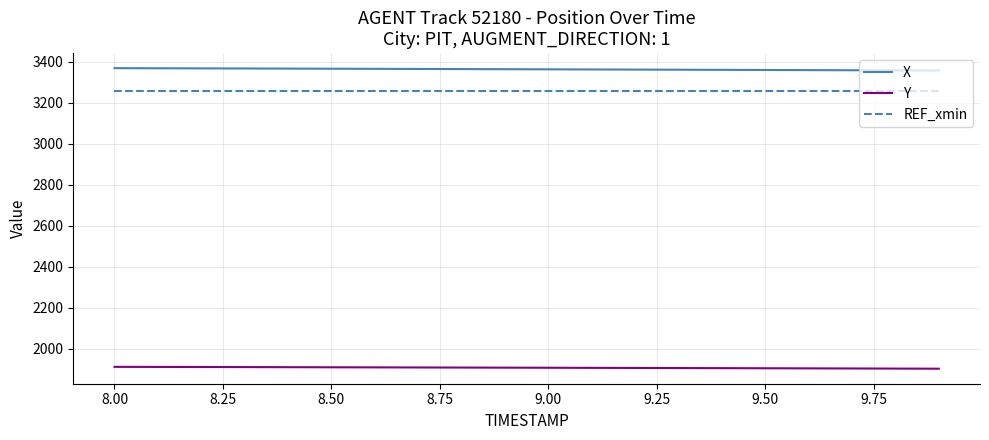

What is the minimum value for REF_xmin?

3258.7